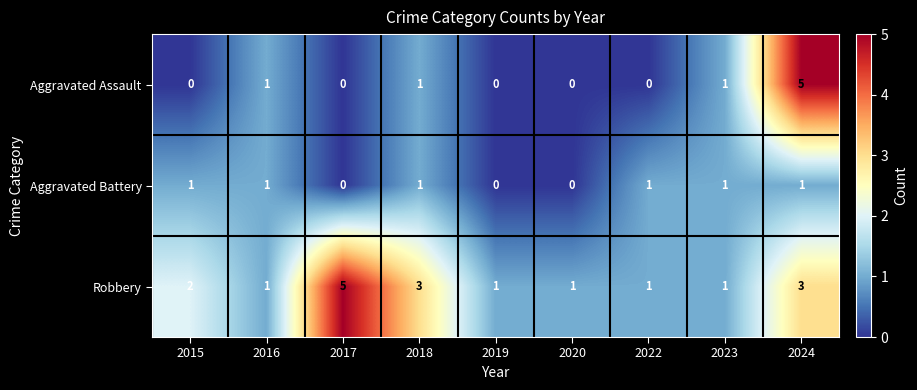

True or false: Aggravated Assault has a value of -3 at 2017.

False